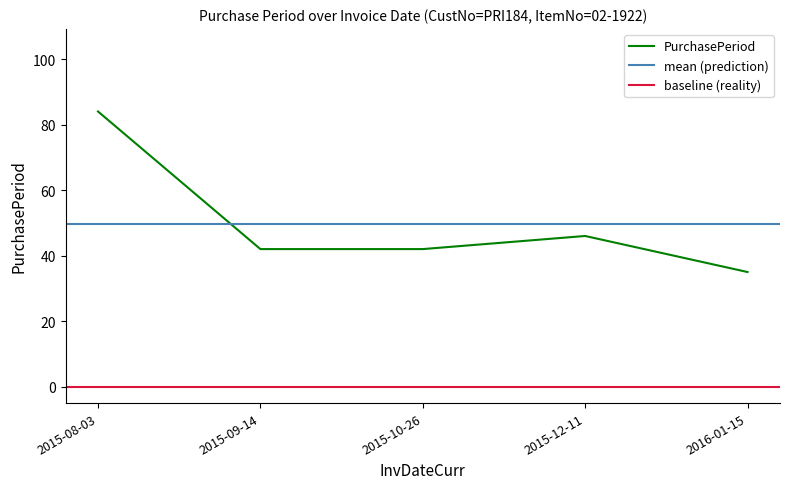

What is the change in value from 2015-08-03 to 2015-09-14?

-42